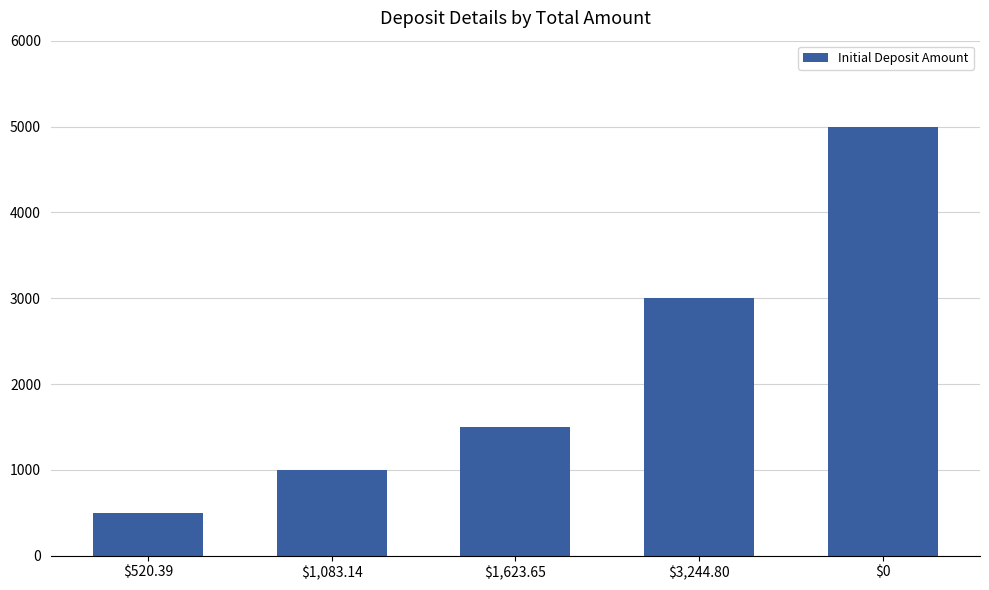

Reading left to right, transcribe all the data shown in this chart.

500	1000	1500	3000	5000